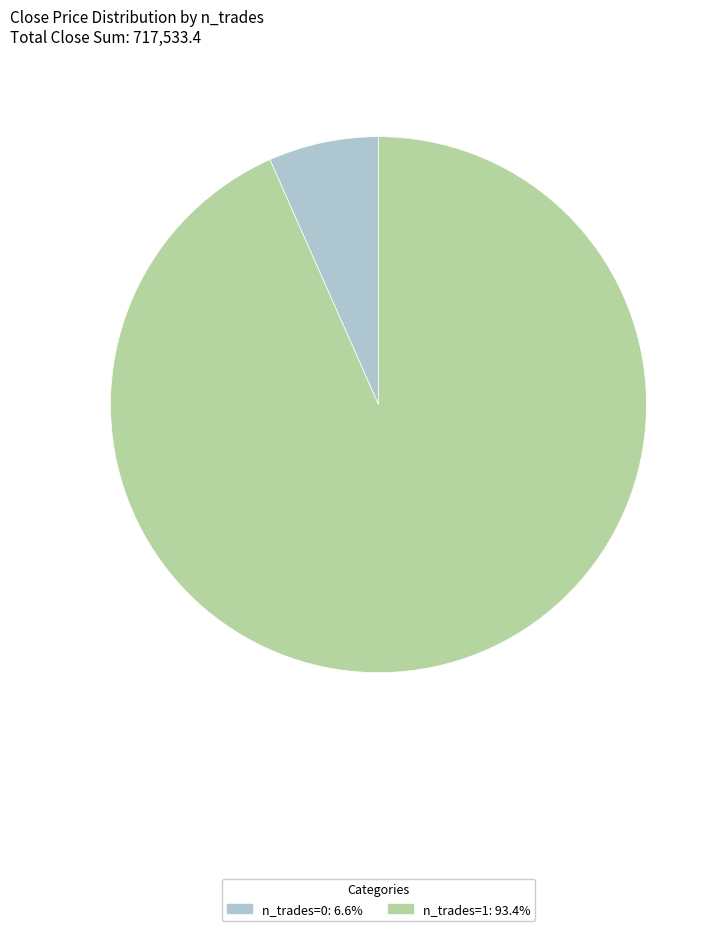

Does any single category account for the majority?

Yes